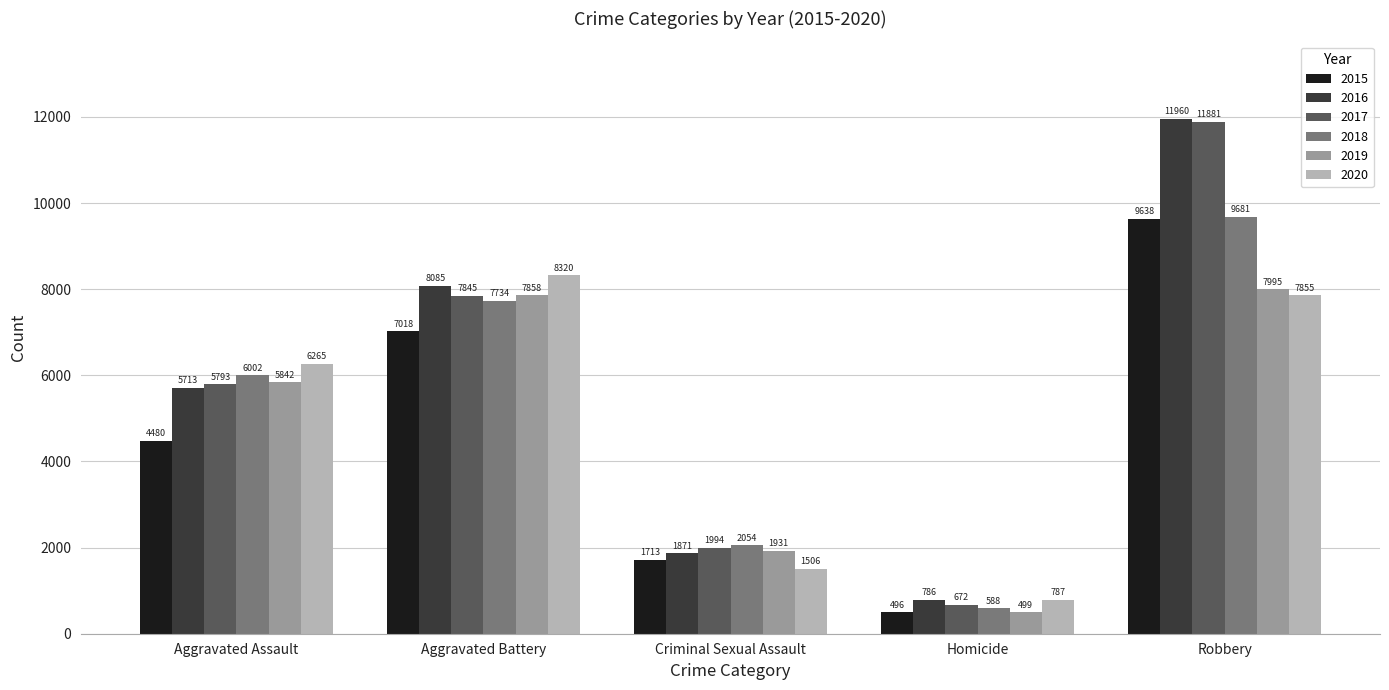

The 2016 series shows 282 at Homicide. True or false?

False